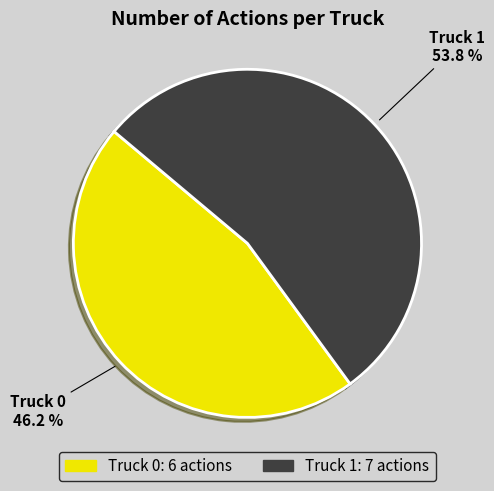

What is the ratio of the value at Truck 1 to the value at Truck 0?

1.2